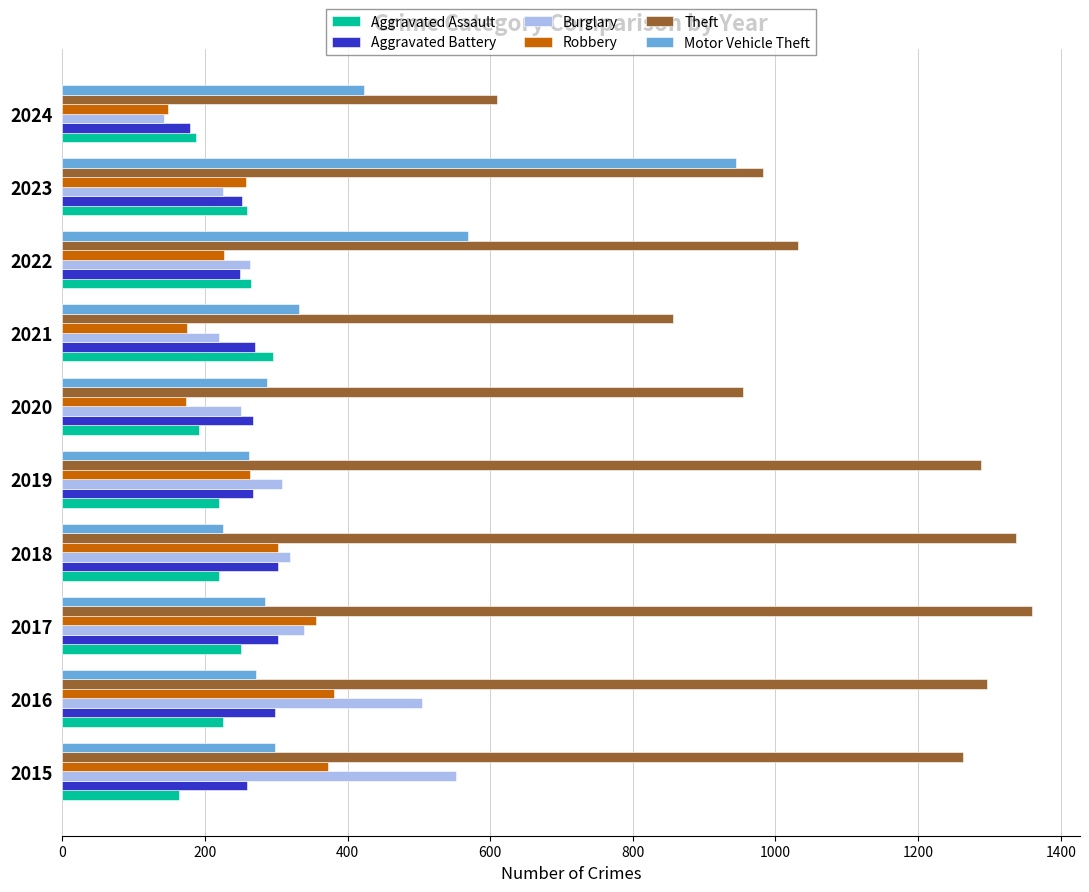

Which series changed the most between 2017 and 2020?

Theft